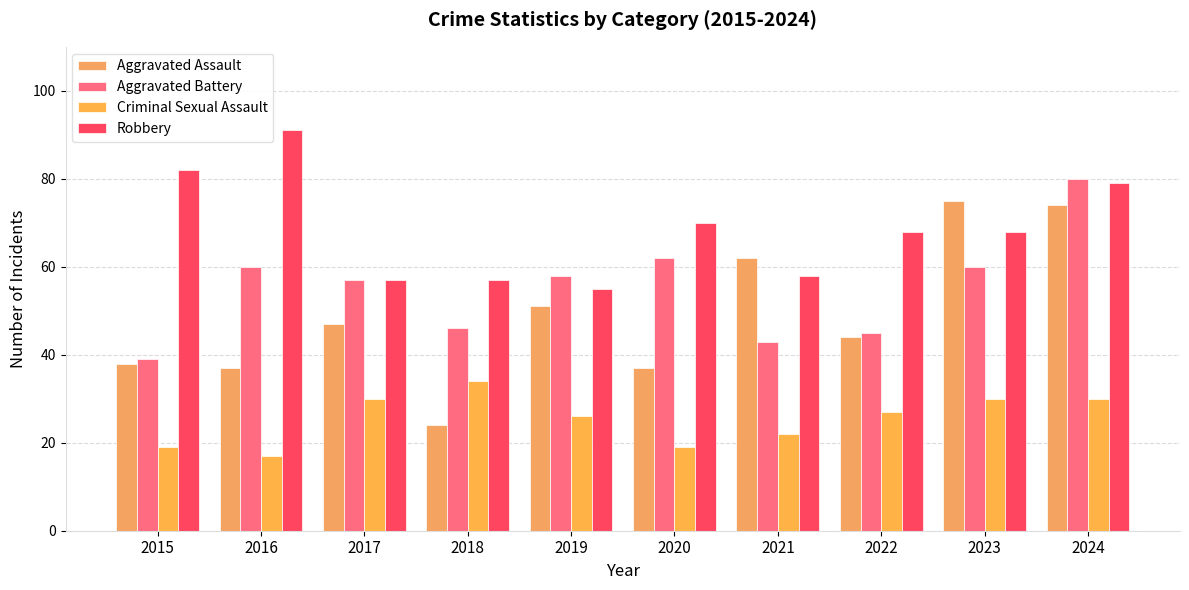

How many data points in Aggravated Assault are less than 47?

5